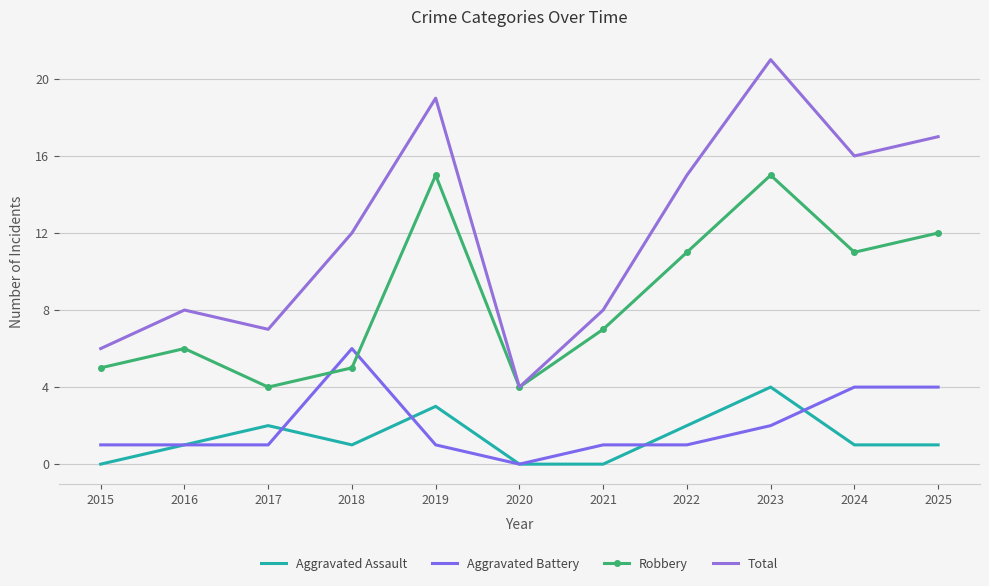

What is the average value of the Robbery series?

9